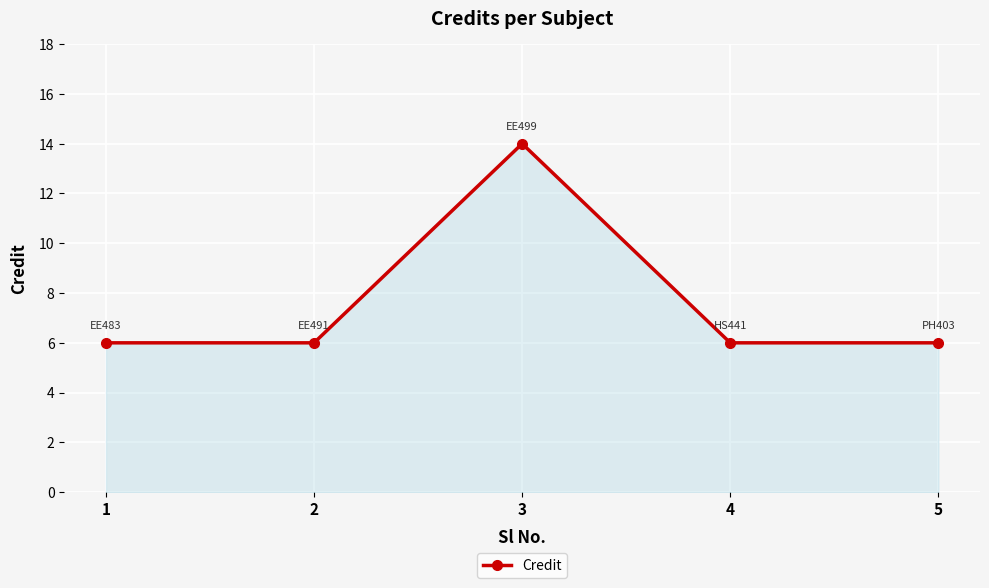

What is the minimum value shown in the chart?

6